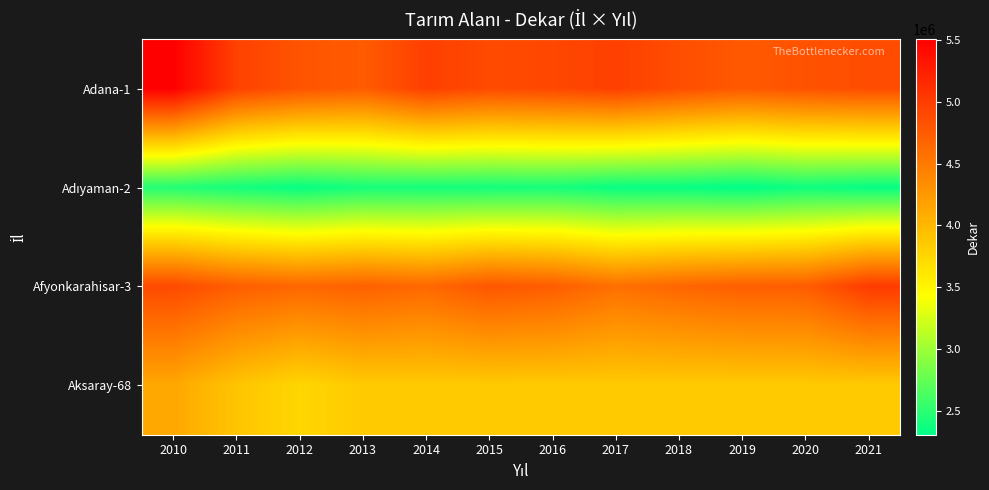

How many data points does each series have?

12